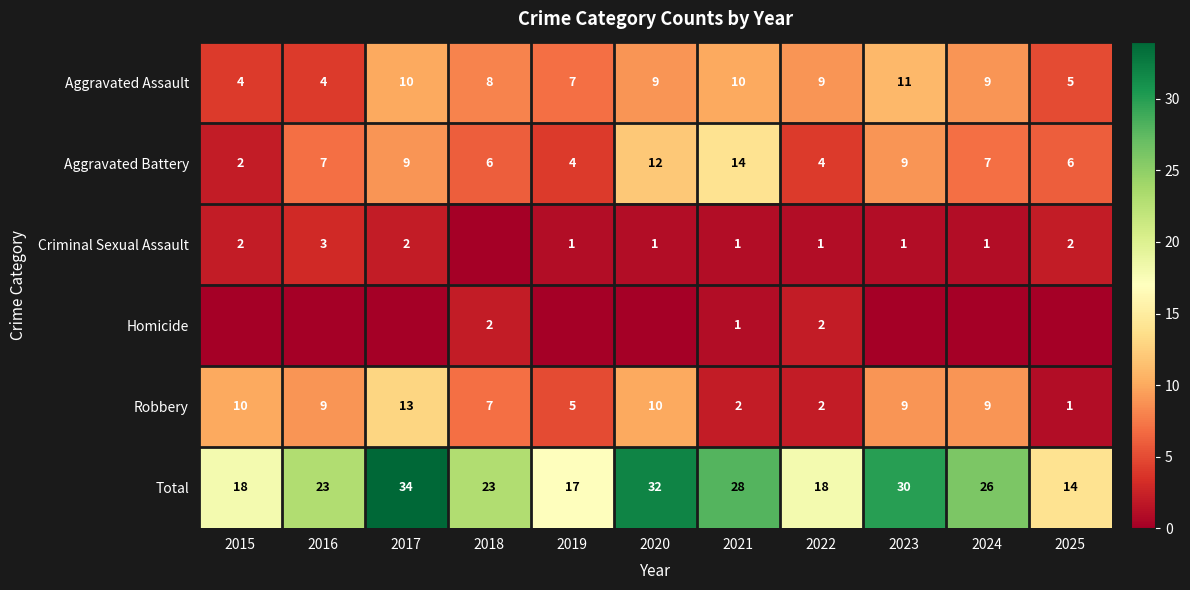

The value of Robbery at 2019 is 5. True or false?

True